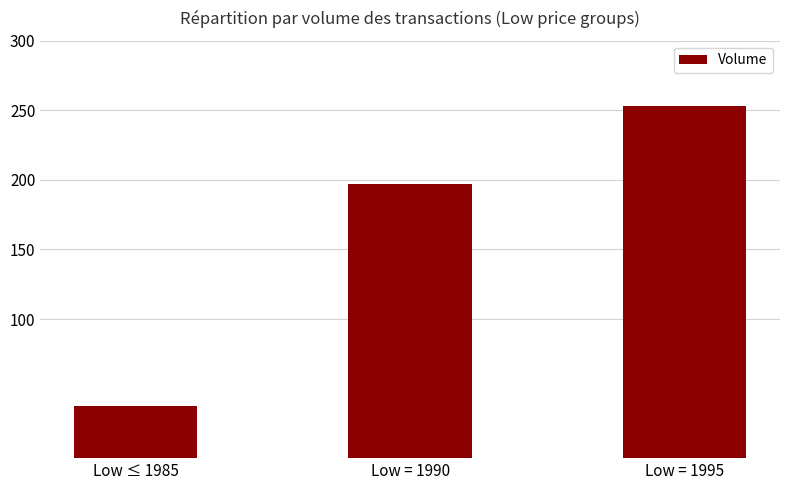

What is the label of the 2nd bar from the left?

Low = 1990